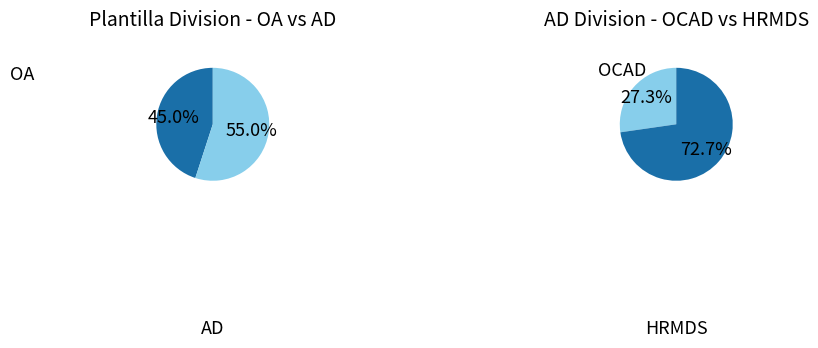

What is the largest slice in the pie chart?

AD